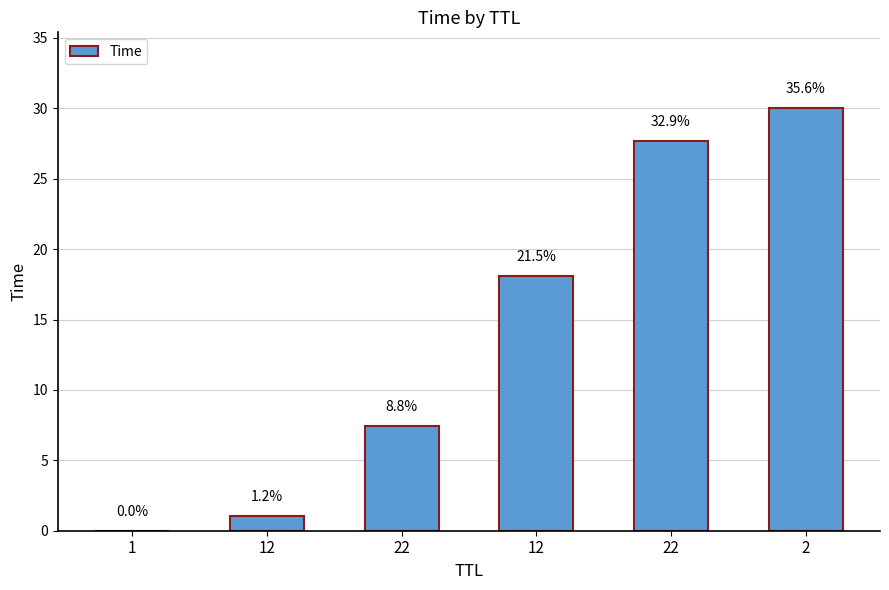

Is it true that the value at 1 is 0.0?

True